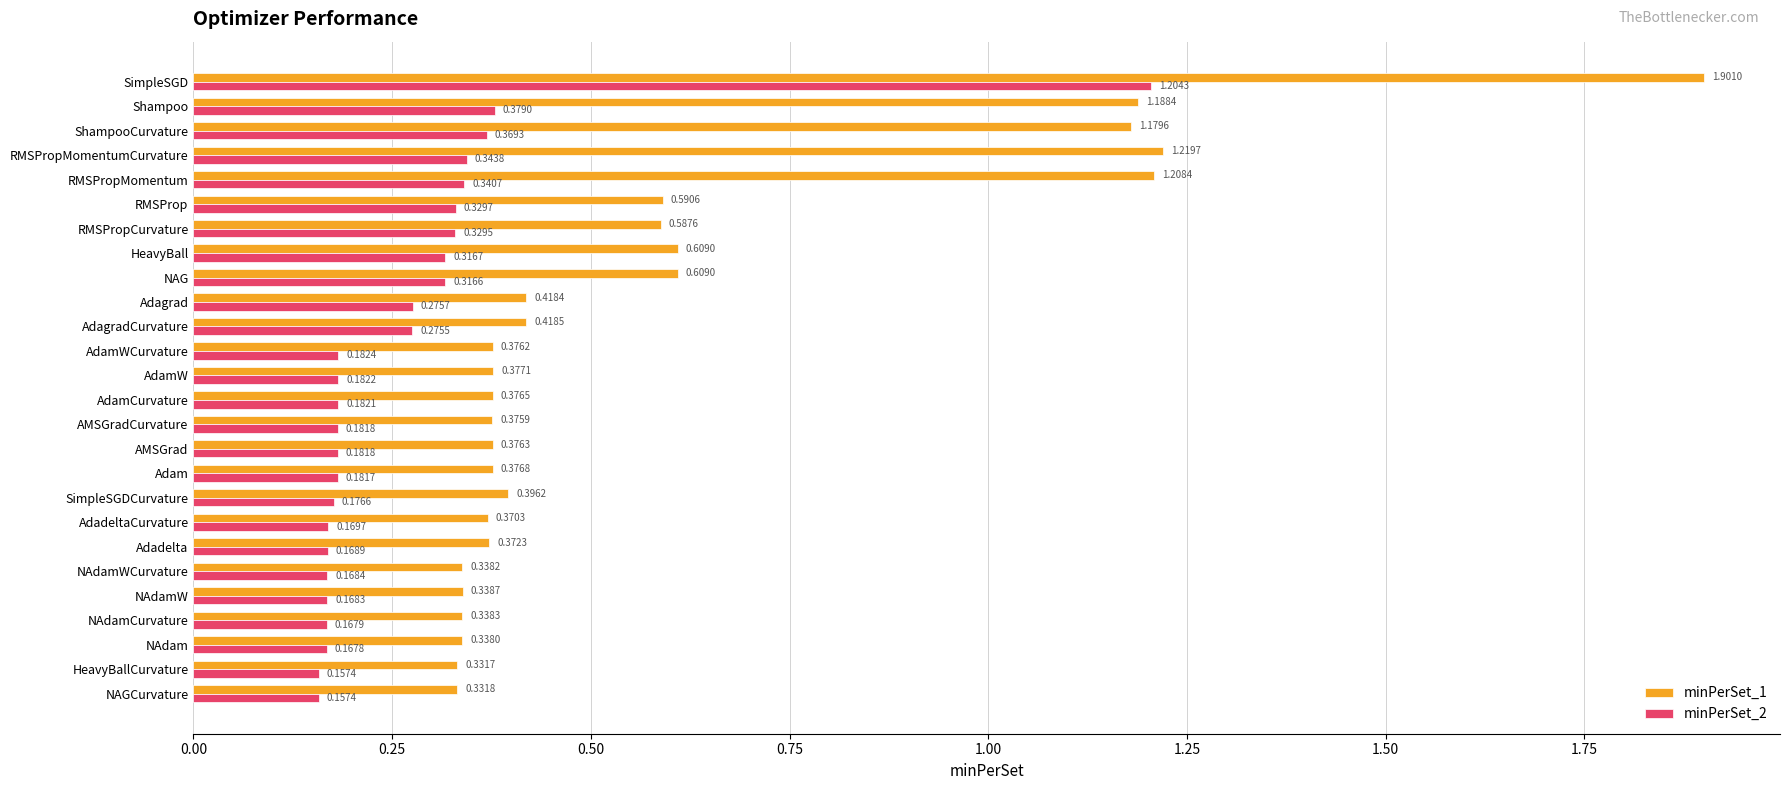

Where is minPerSet_1 nearest to the value 1?

ShampooCurvature